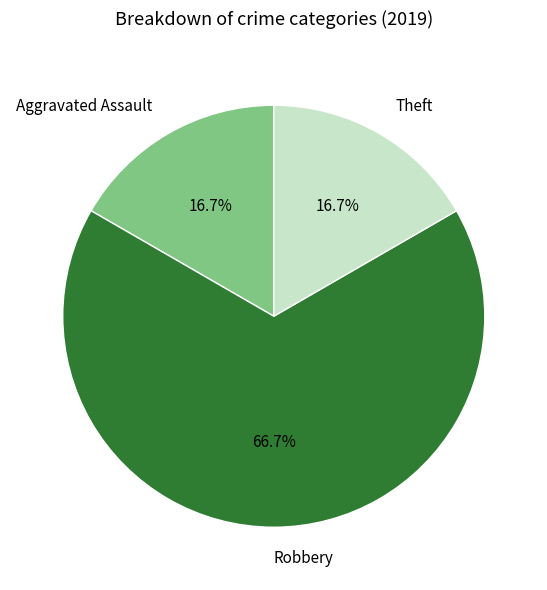

Which slice represents more than half of the pie?

Robbery